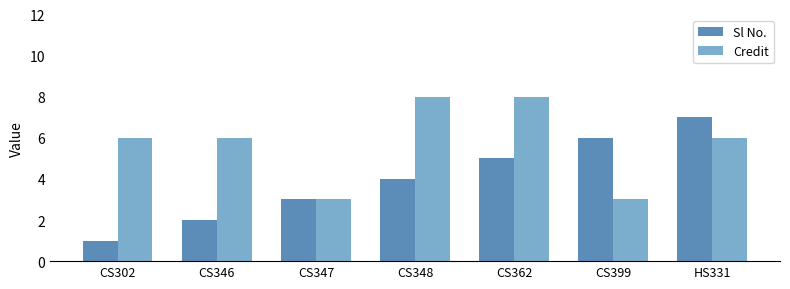

The Sl No. series shows 7 at HS331. True or false?

True